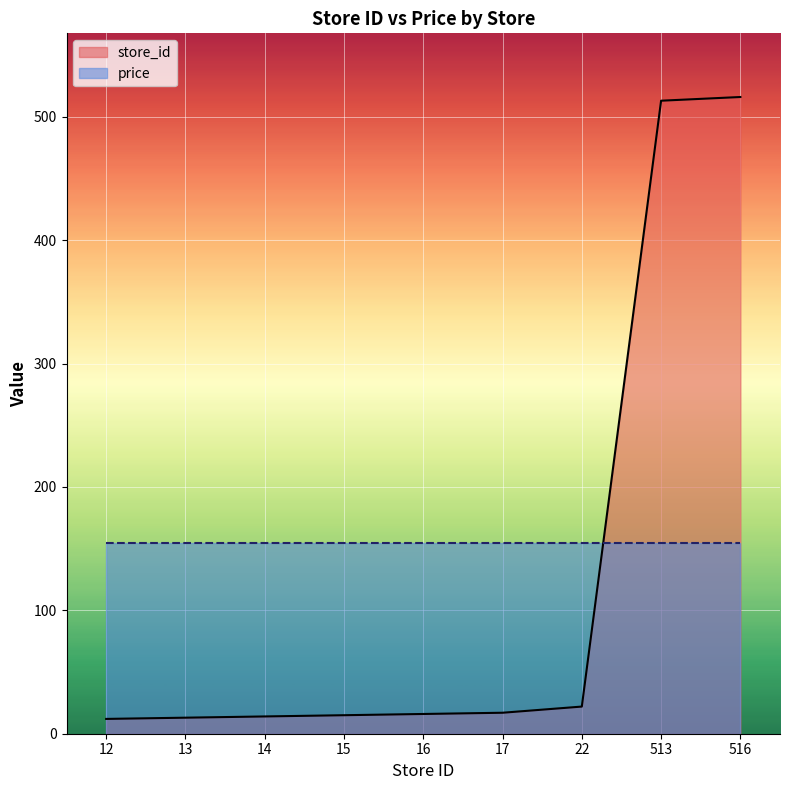

How many series are shown in this chart?

2